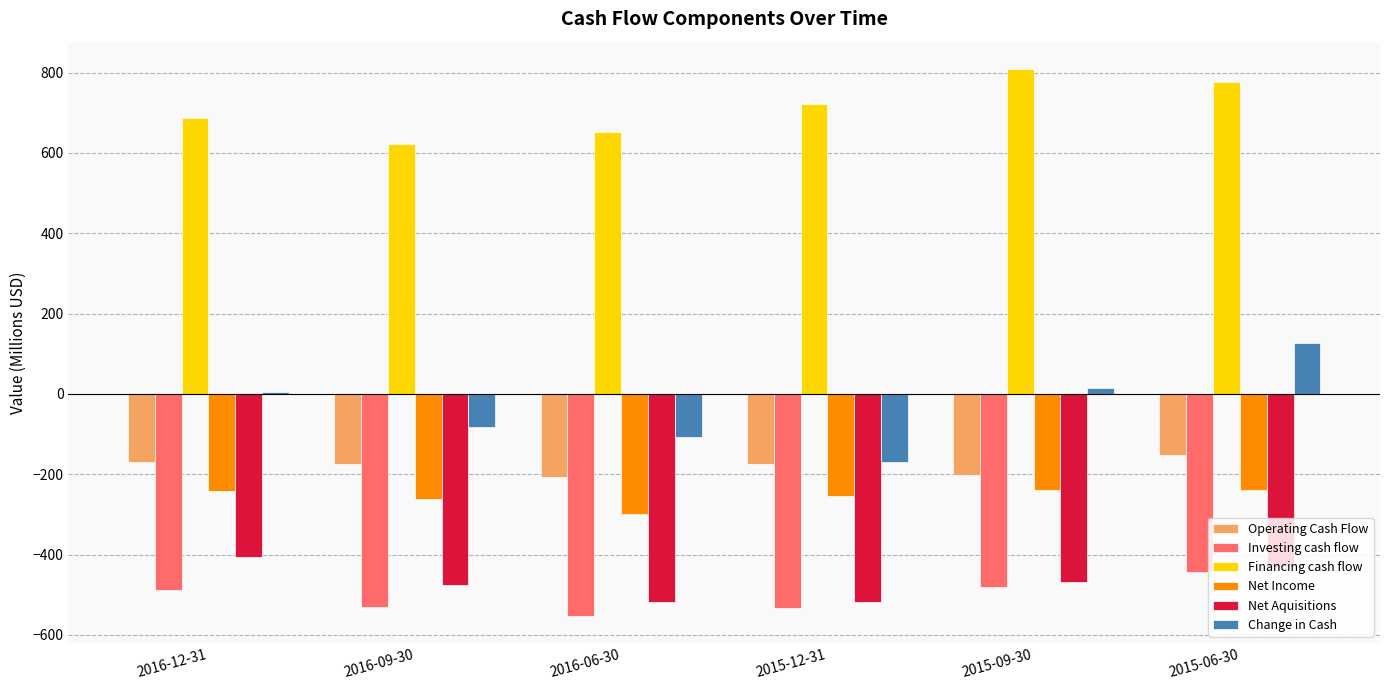

Is it true that Change in Cash equals 15.6 at 2015-09-30?

True